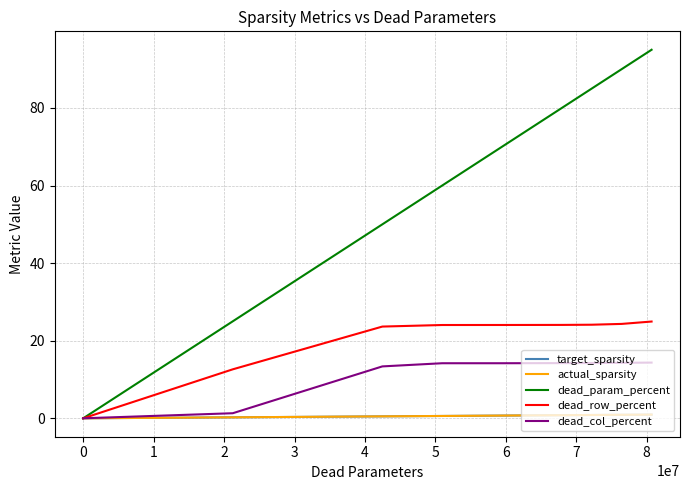

Which series has the largest range (max minus min)?

dead_param_percent